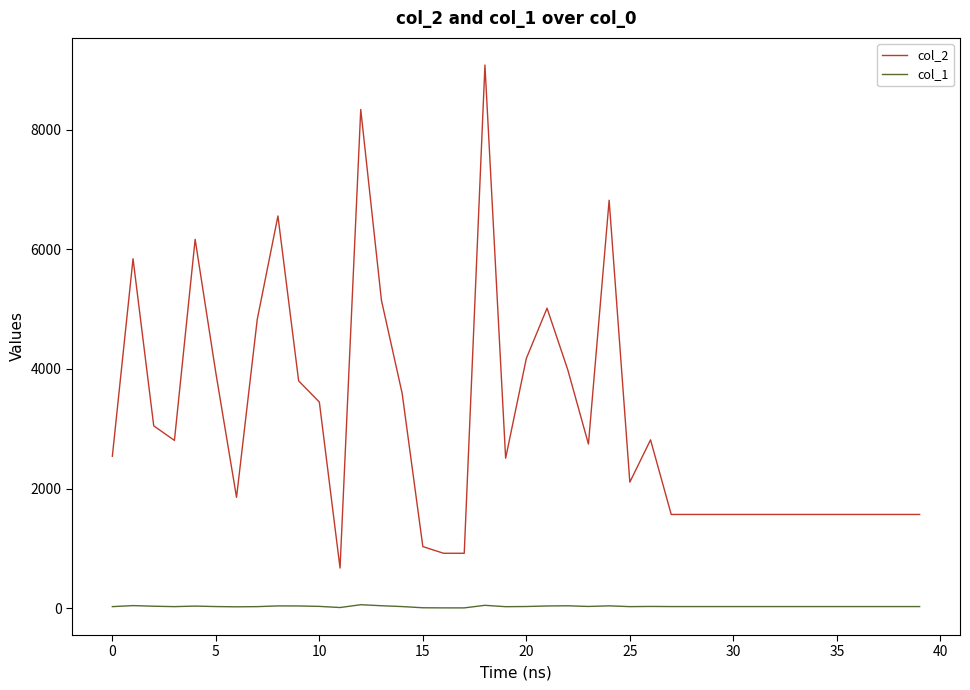

What is the difference between the maximum and minimum values in the col_1 series?

53